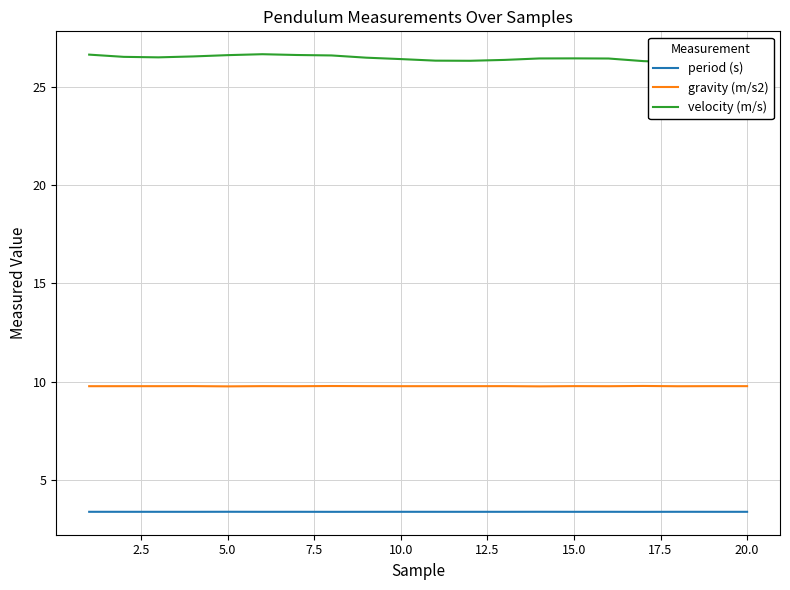

True or false: period (s) and gravity (m/s2) intersect in this chart.

False